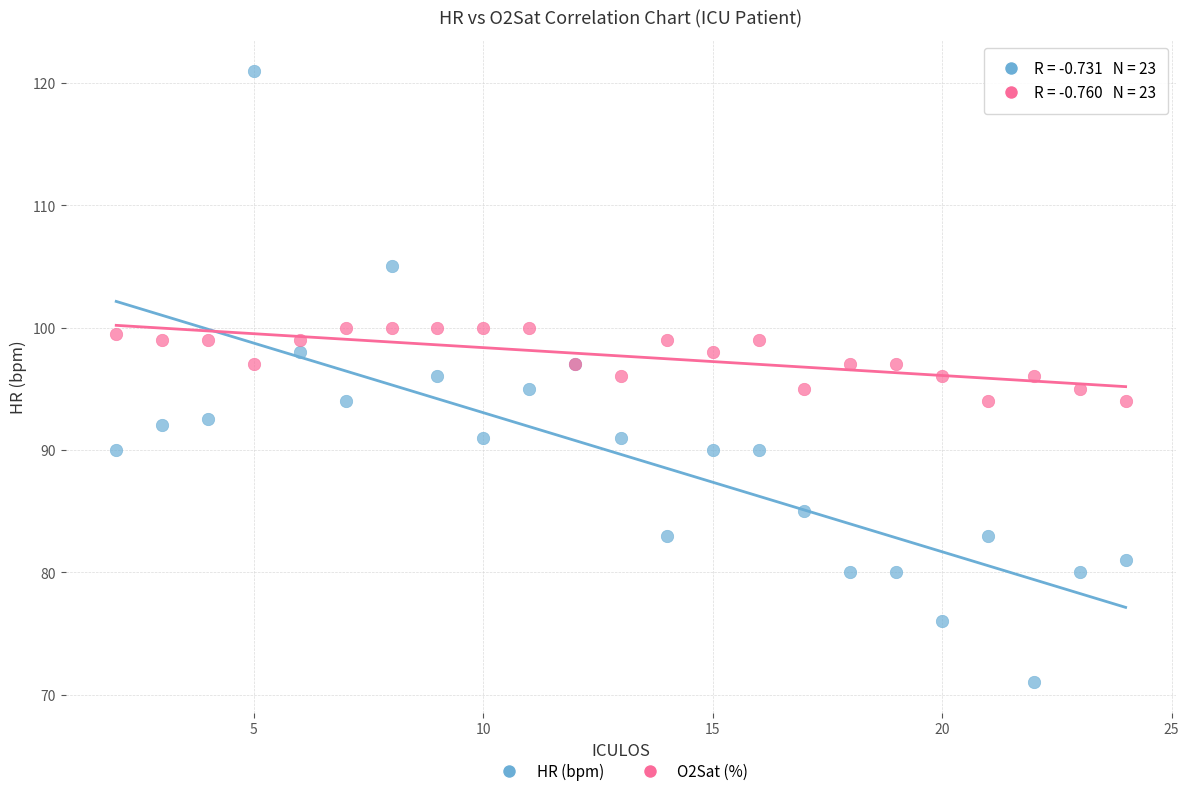

Which series reaches the minimum Y coordinate?

HR (bpm)